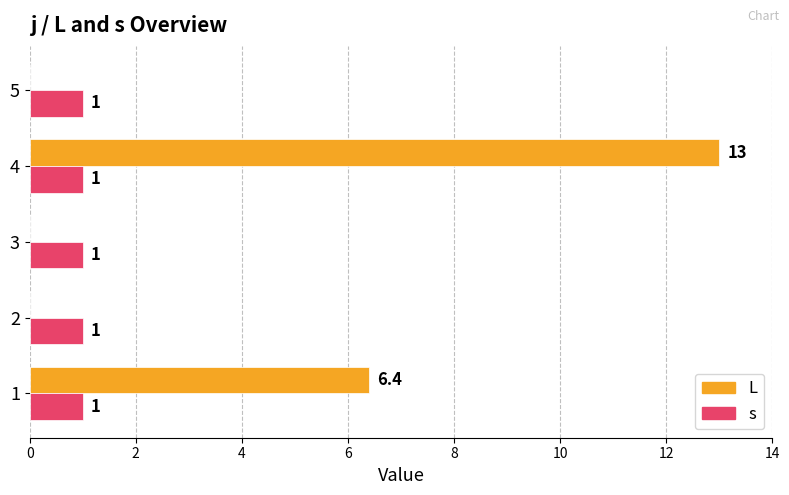

Between 3 and 4, which series saw the biggest shift?

L